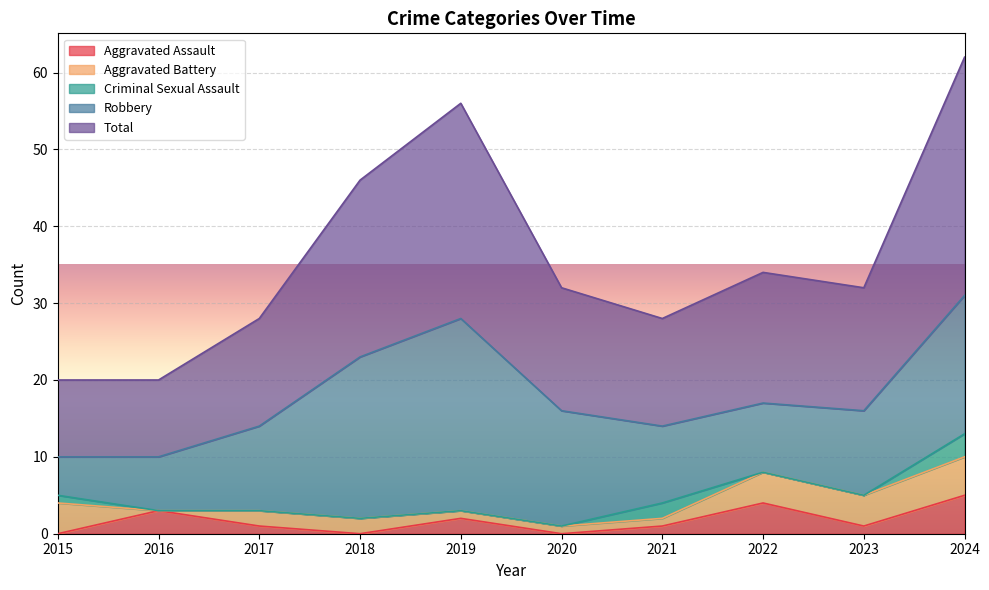

What is the minimum value for Robbery?

5